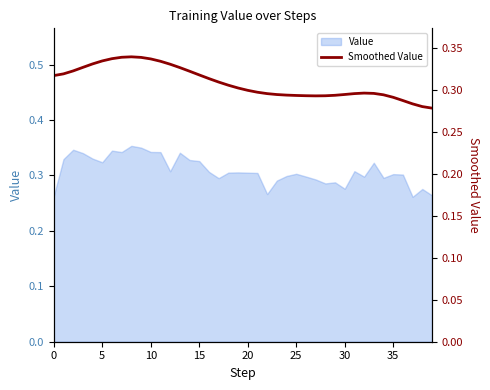

Where is the first local minimum?

27